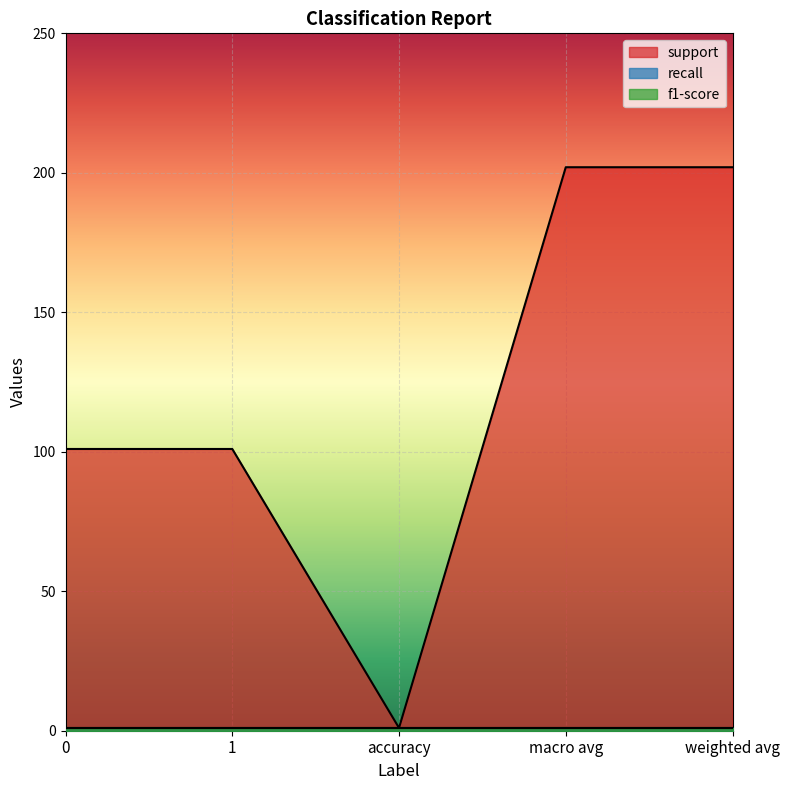

True or false: recall has more than 1 points higher than both neighbors.

False